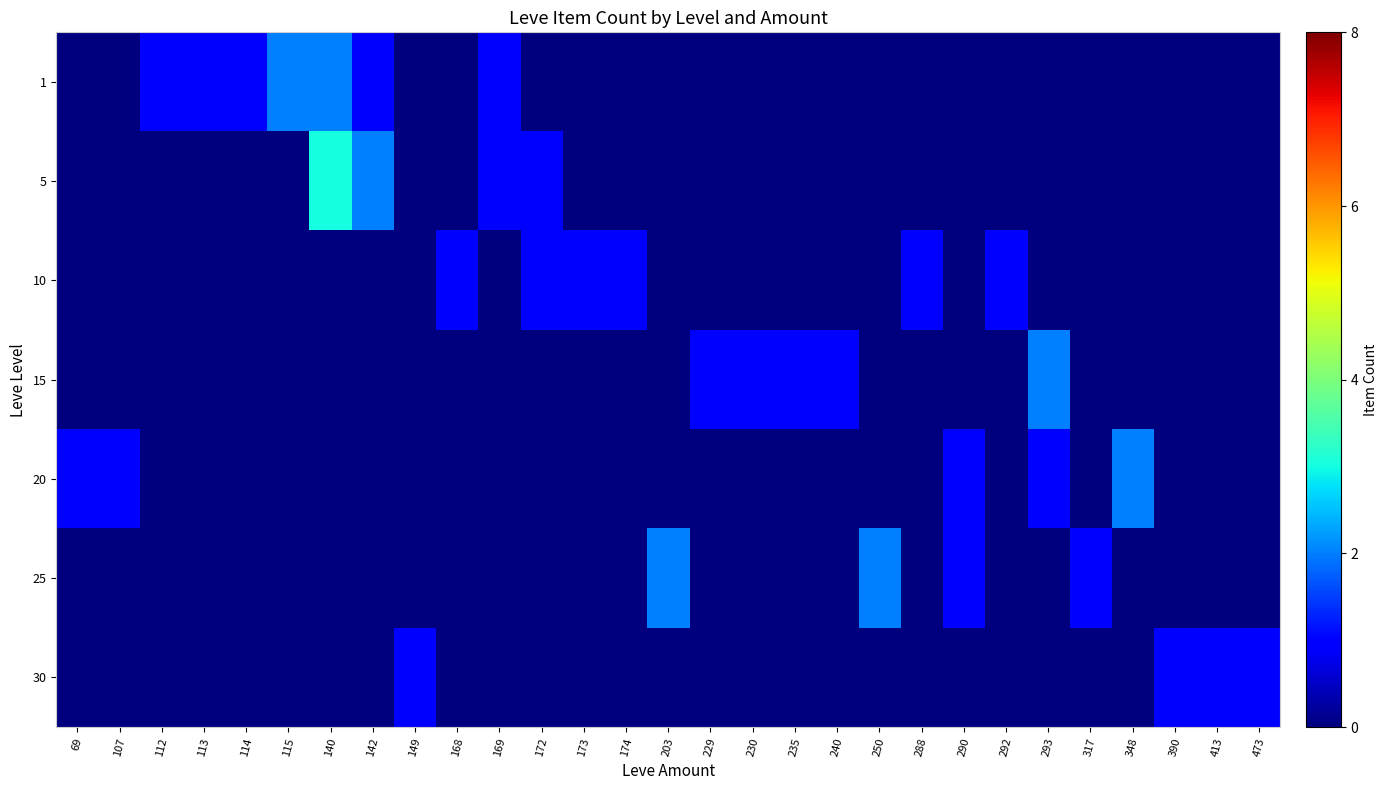

What is the difference between the highest and lowest values at 112?

1